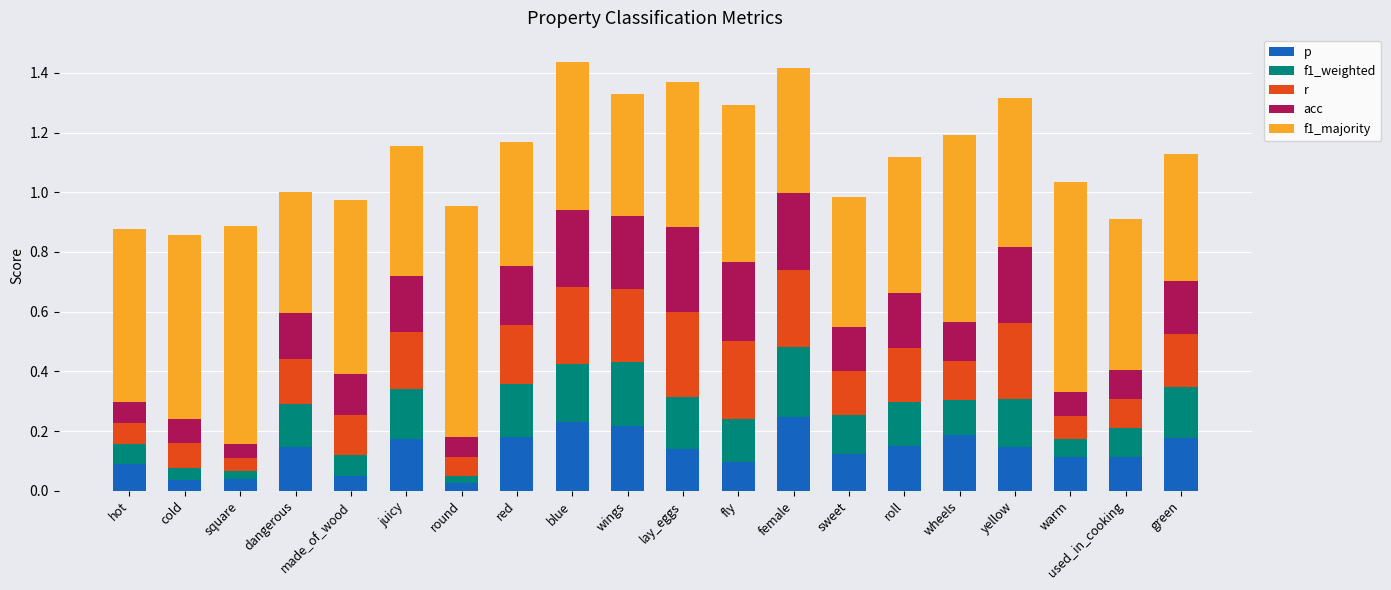

What are all the series names shown in the legend?

p, f1_weighted, r, acc, f1_majority